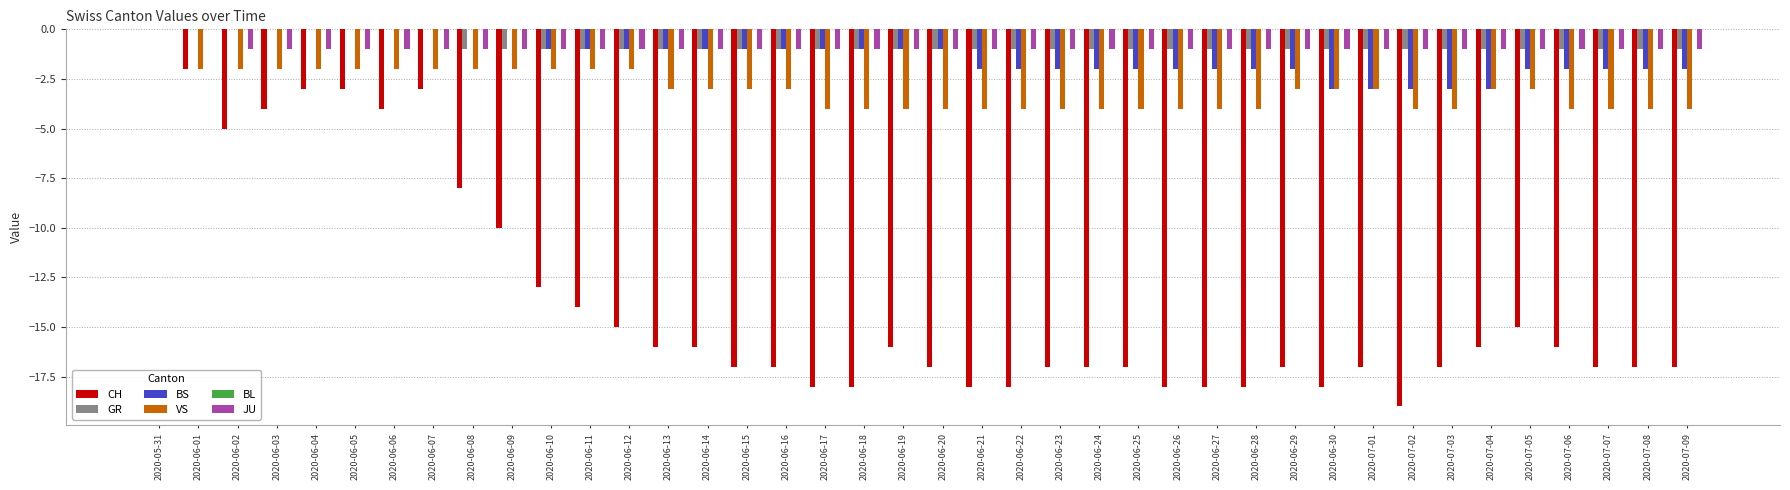

Is it true that CH equals -17 at 2020-06-29?

True